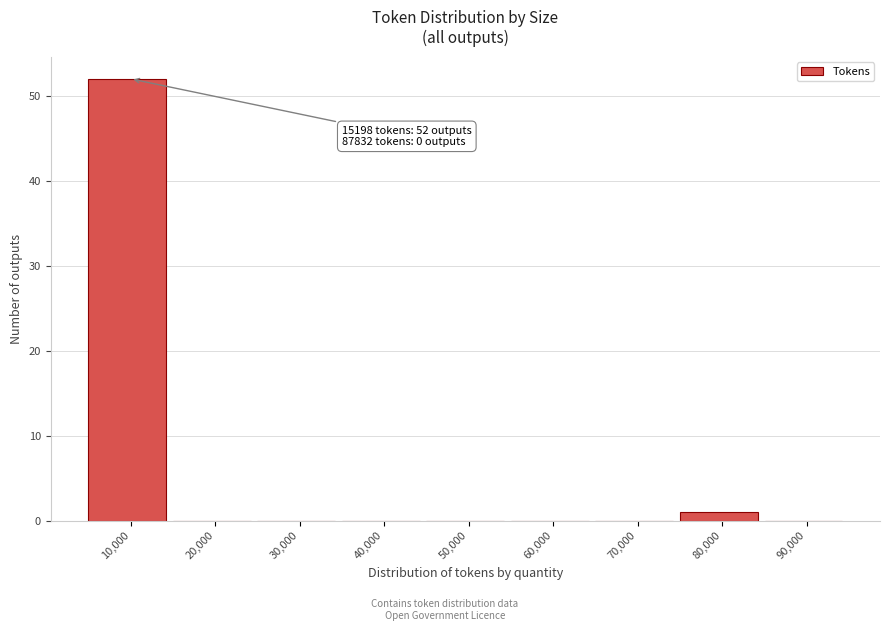

Reading left to right, extract all data points from this chart.

10,000=52	20,000=0	30,000=0	40,000=0	50,000=0	60,000=0	70,000=0	80,000=1	90,000=0